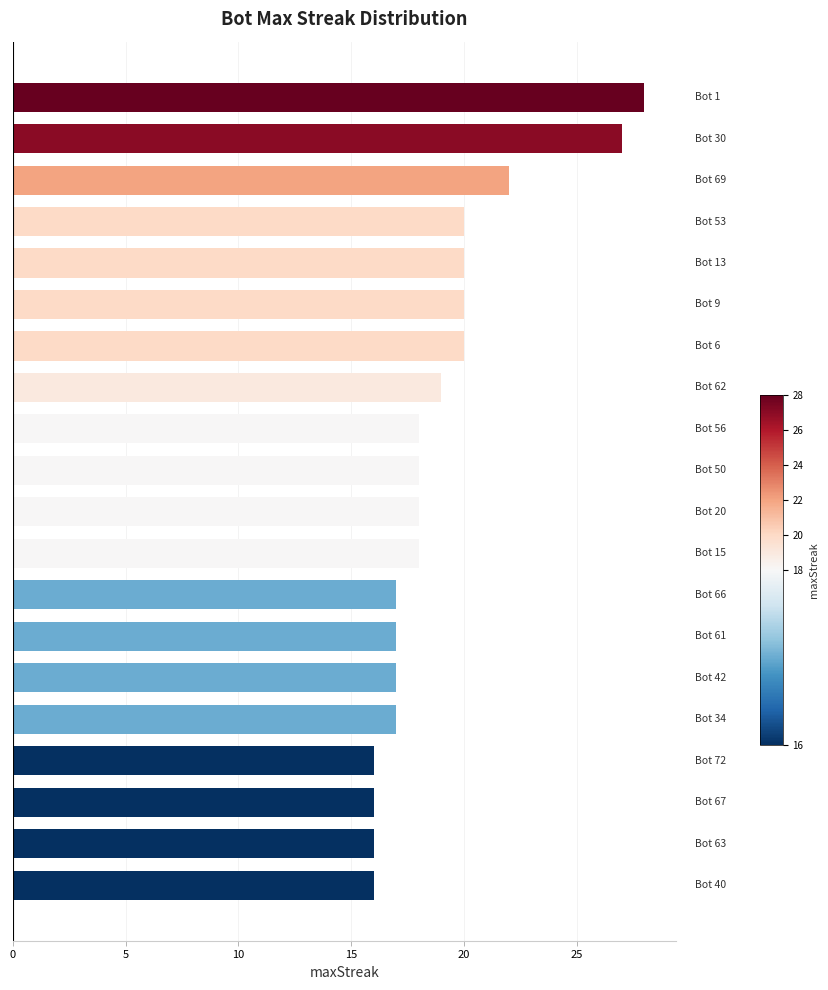

What is the difference between the maximum and minimum values?

12